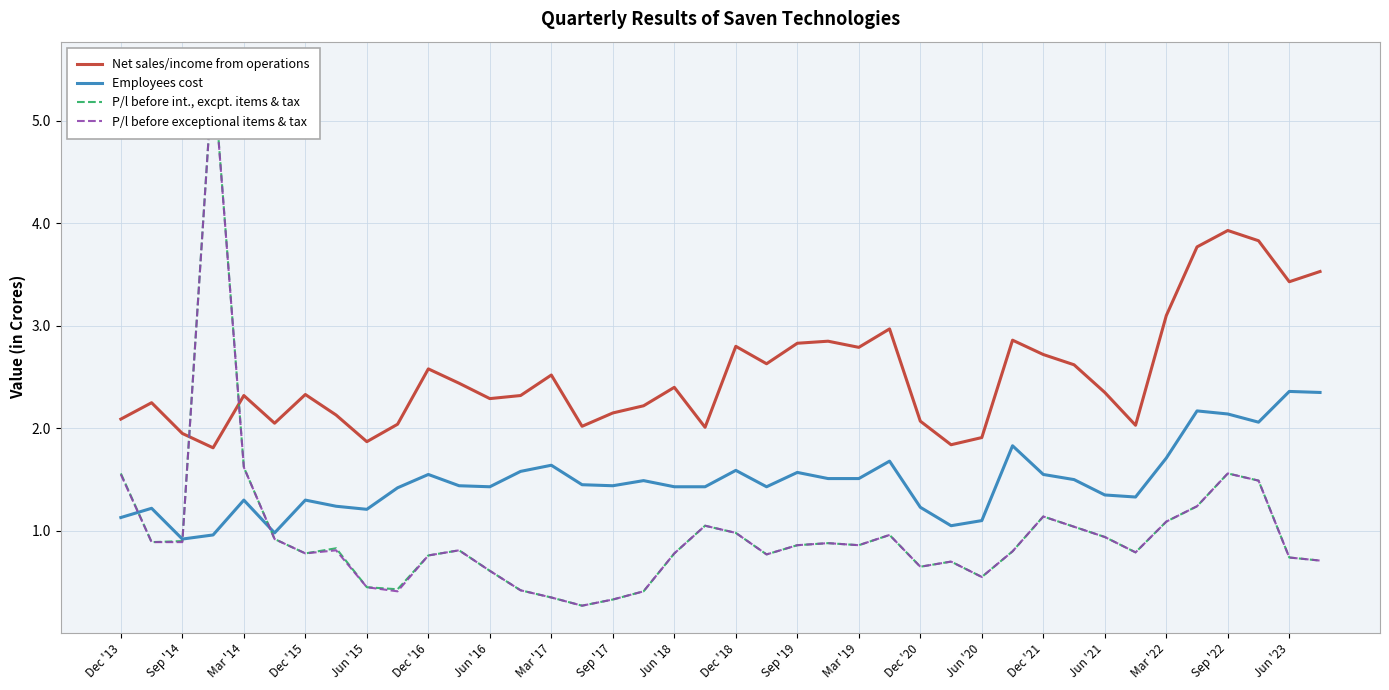

True or false: Employees cost and Net sales/income from operations cross at least once.

False